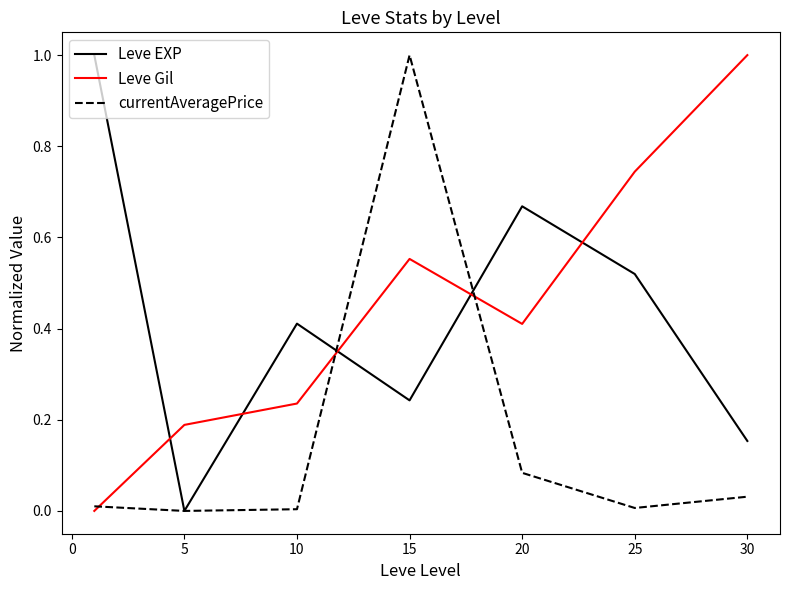

Which series ends up on top after the final intersection of Leve EXP and Leve Gil?

Leve Gil